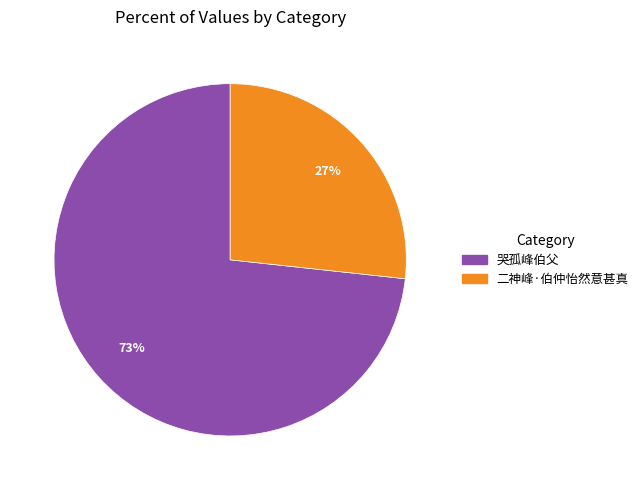

Is there a majority slice in this chart?

Yes